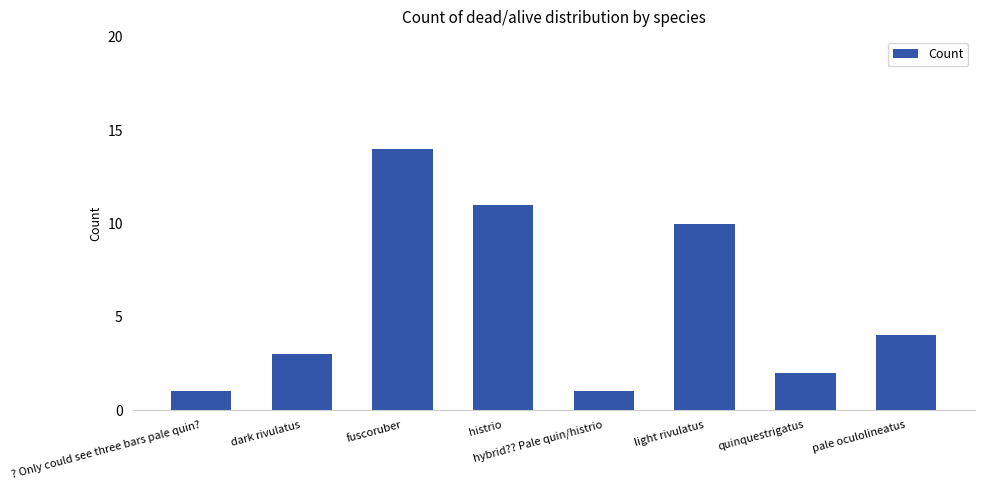

What is the minimum value shown in the chart?

1